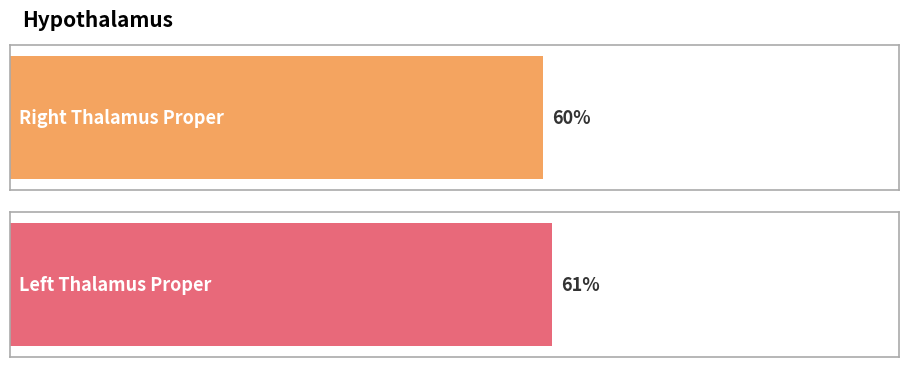

What is the average value?

60